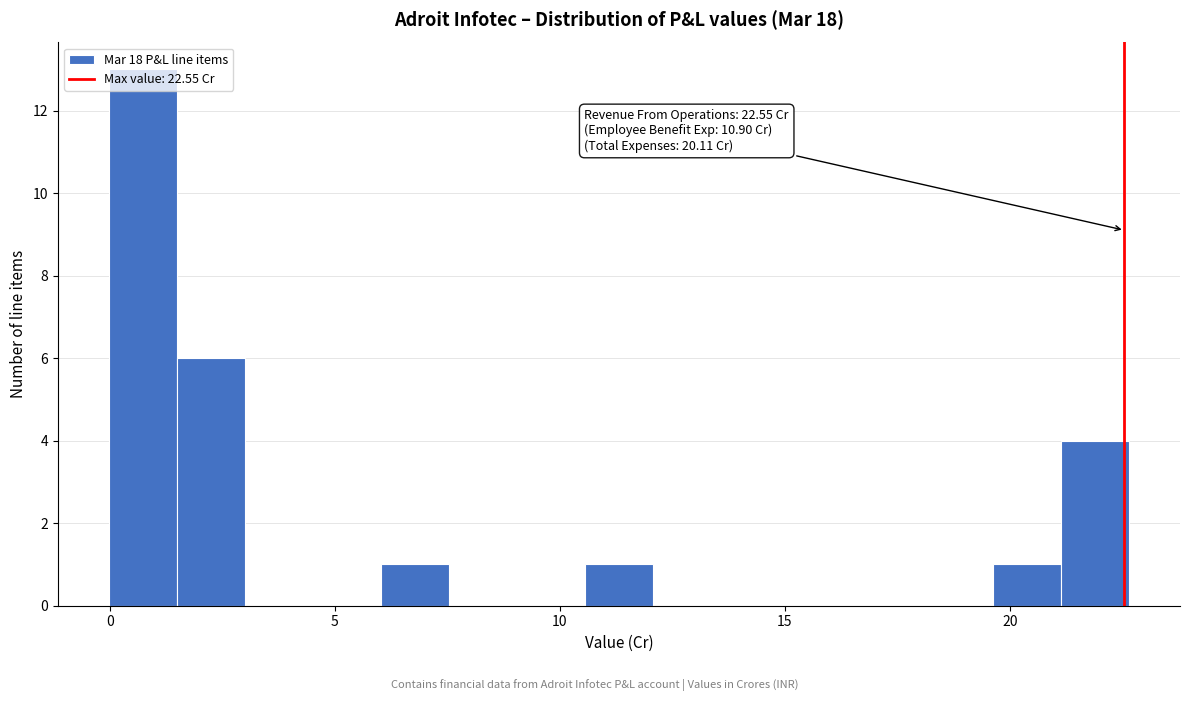

Around what value on the x-axis is the tallest bar? Give the approximate position of its centre, as read against the axis.

0.5